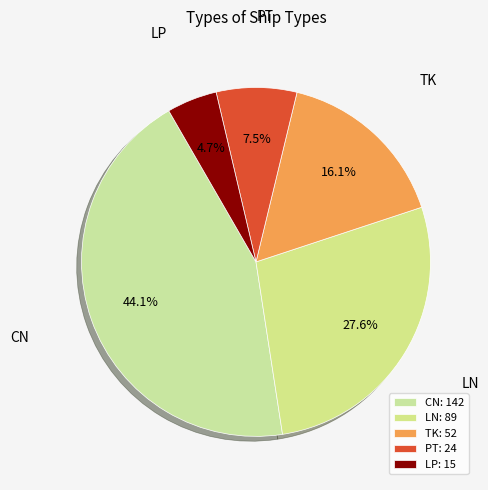

Rank the categories by value from highest to lowest.

CN, LN, TK, PT, LP